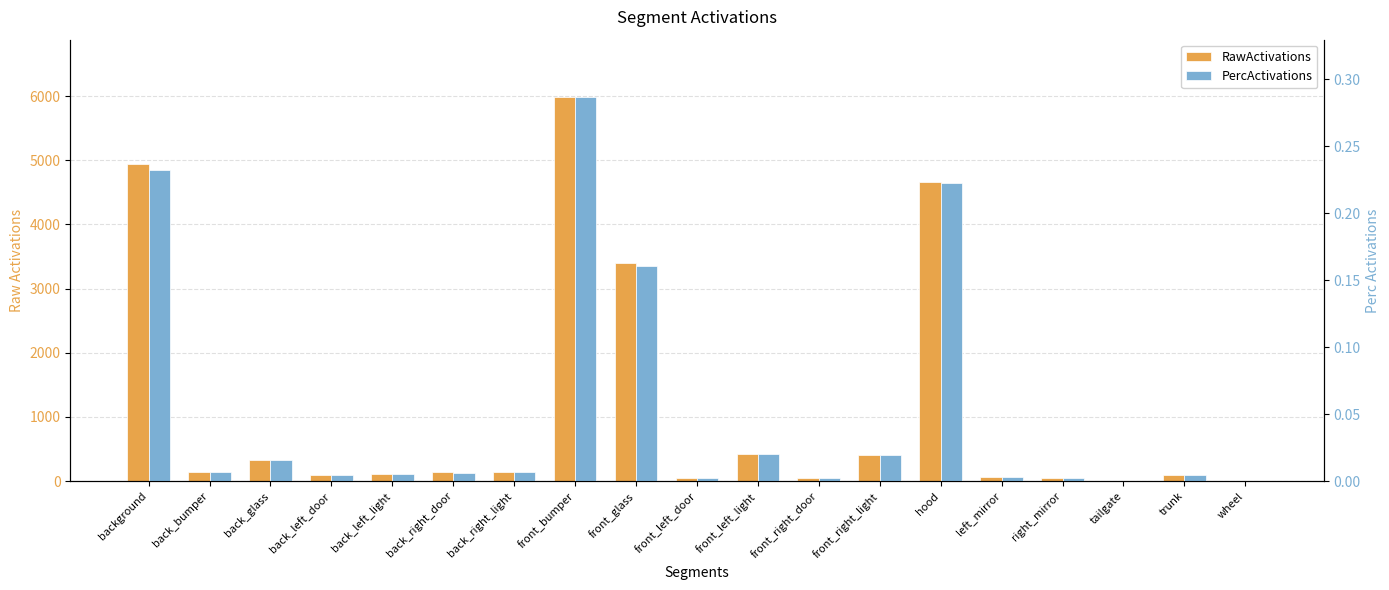

At which category is the sum across all series the highest?

front_bumper